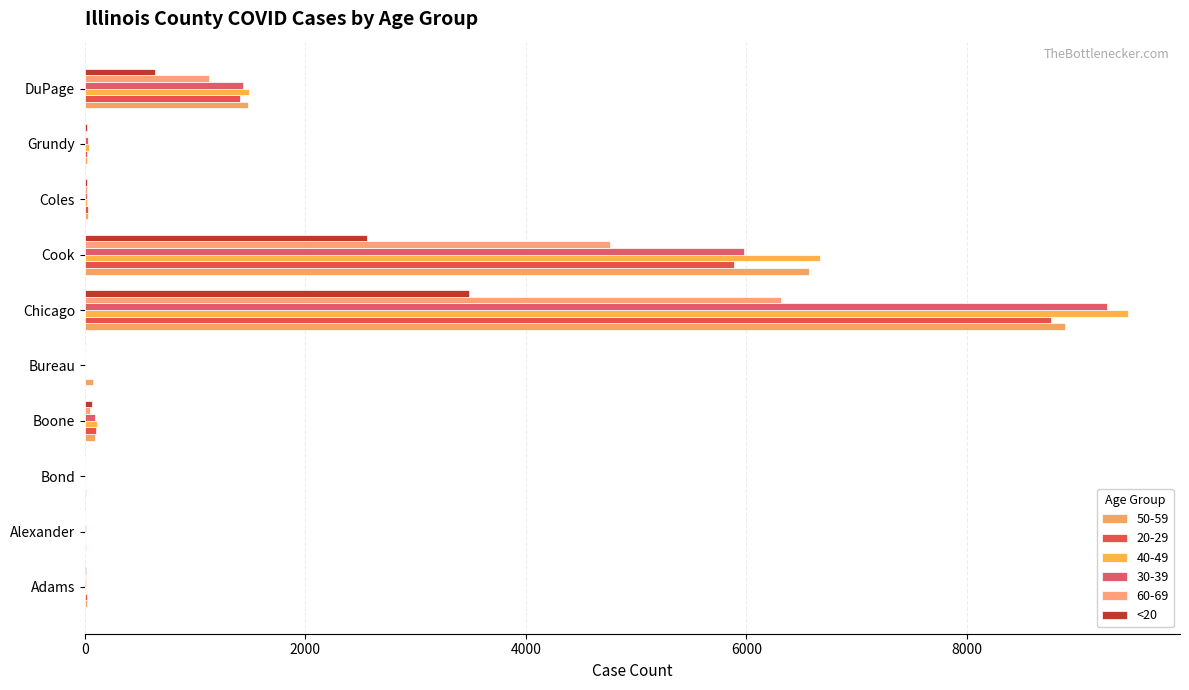

Count the number of categories in the chart.

10